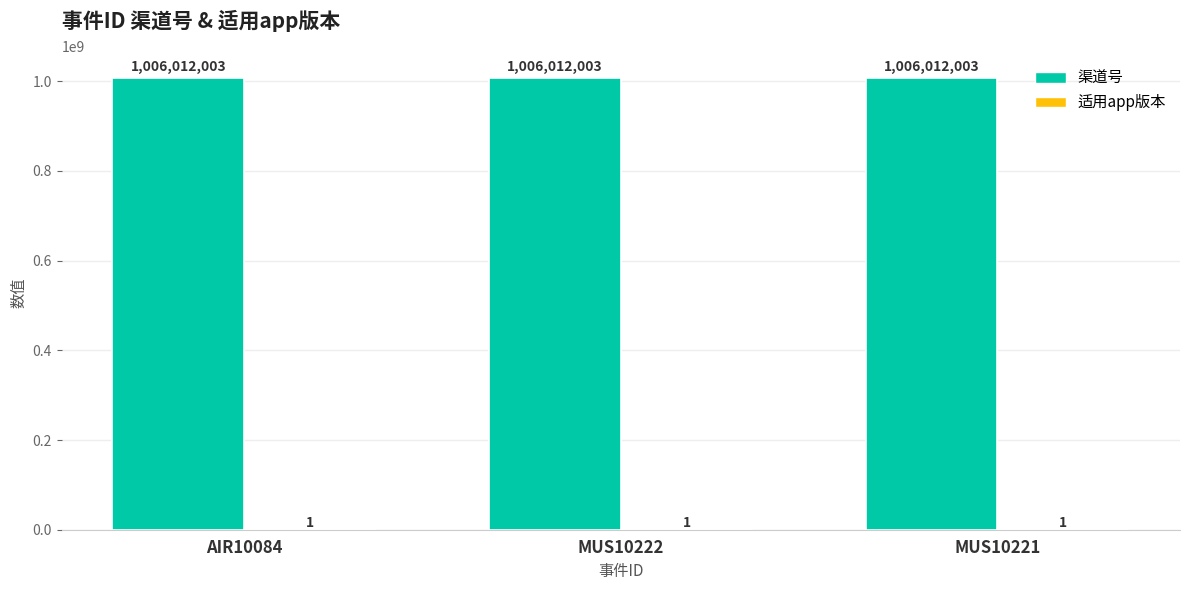

Is it true that 渠道号 equals 1697446247 at AIR10084?

False